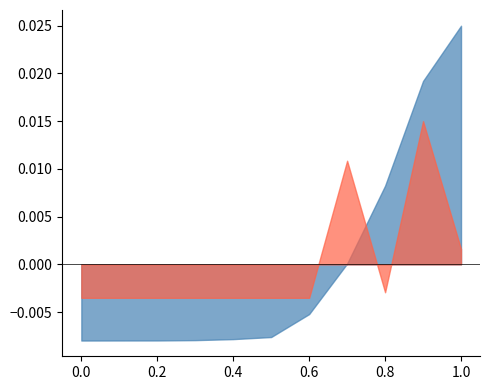

What are all the series names shown in the legend?

Irr=2 err-MAXENT, Smooth Poly err